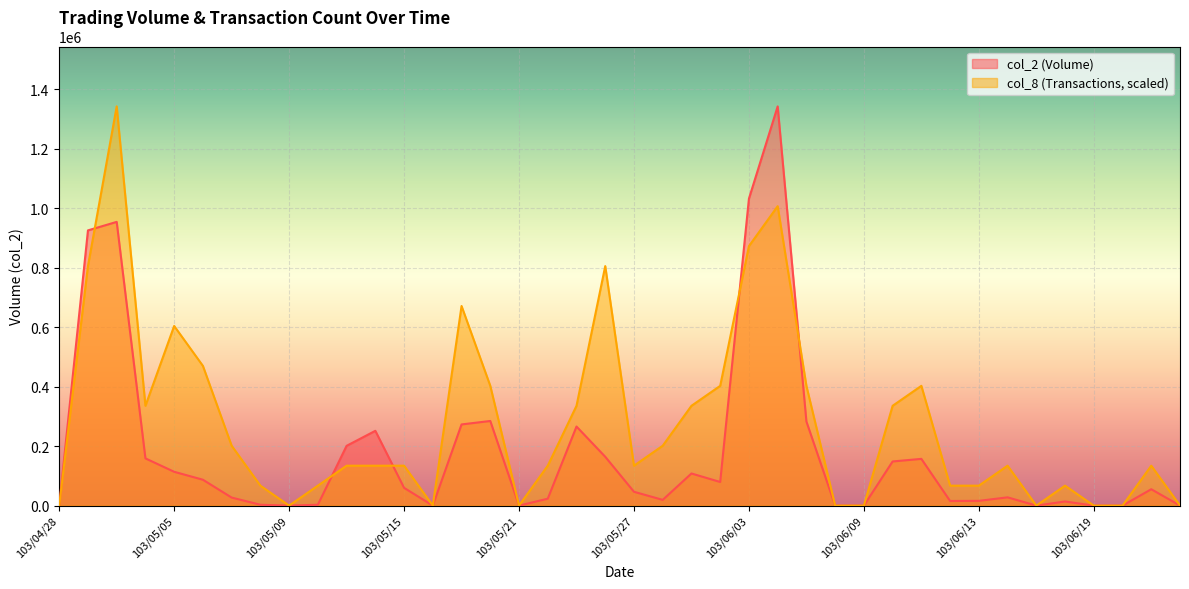

Rank the series by their maximum value, from highest to lowest.

col_2, col_8